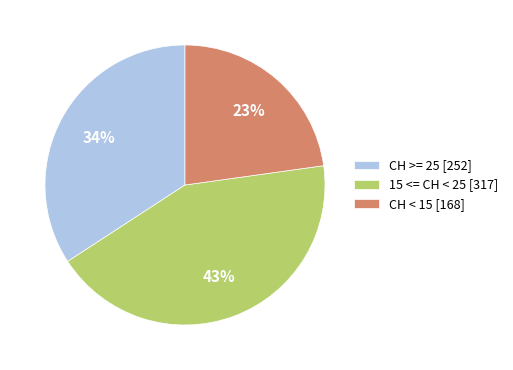

True or false: 15 <= CH < 25 [317] accounts for 33% of the total.

False